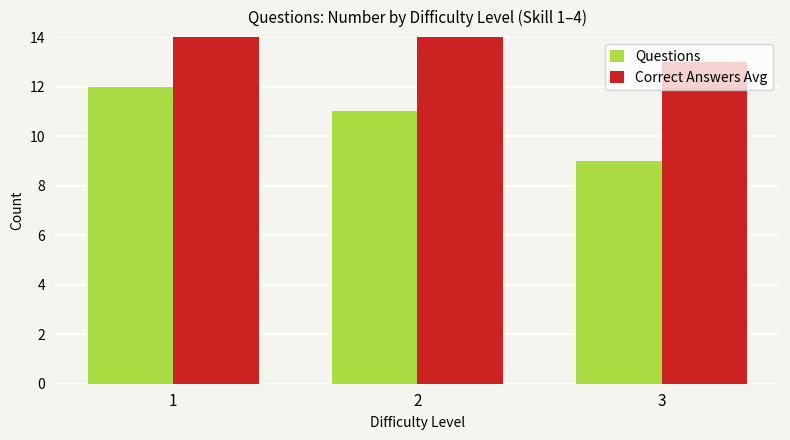

What is the value of the Questions bar at the 2nd from the left?

11